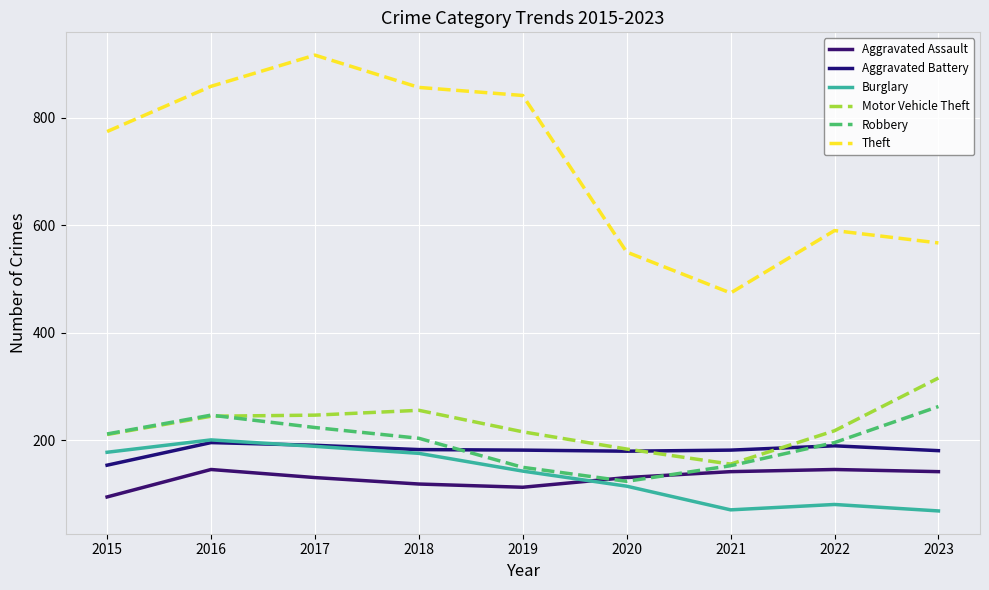

True or false: Theft and Aggravated Battery cross at least once.

False